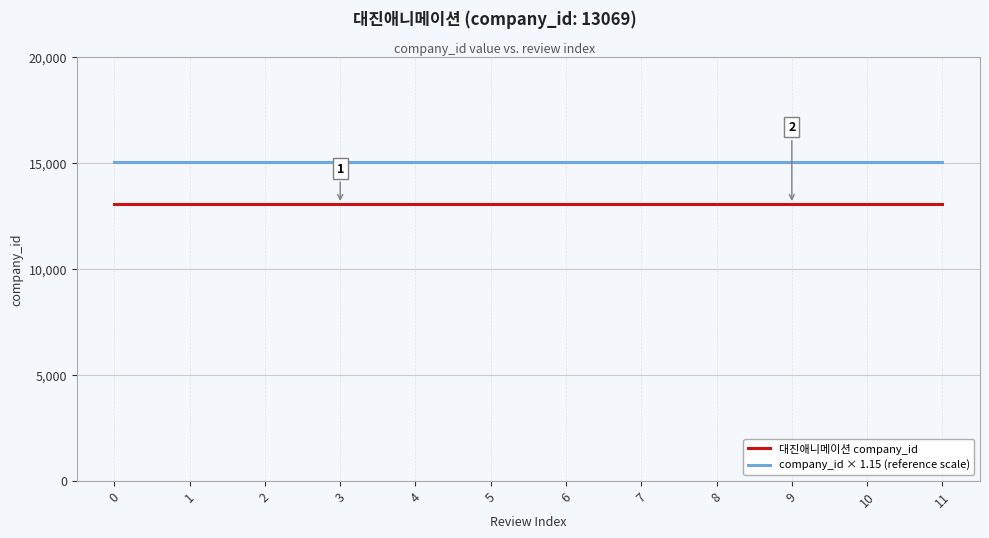

True or false: 대진애니메이션 company_id and company_id × 1.15 (reference scale) intersect in this chart.

False